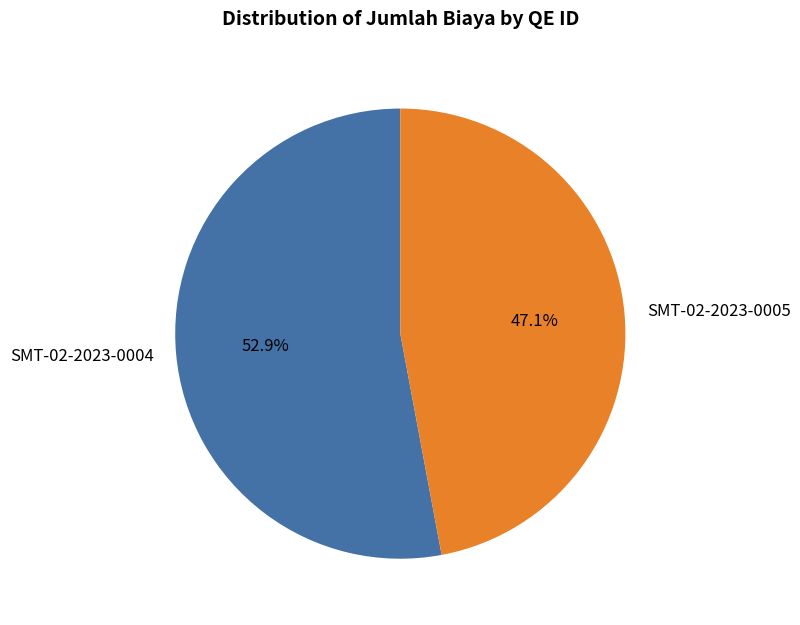

Does SMT-02-2023-0004 account for over 50% of the chart?

Yes